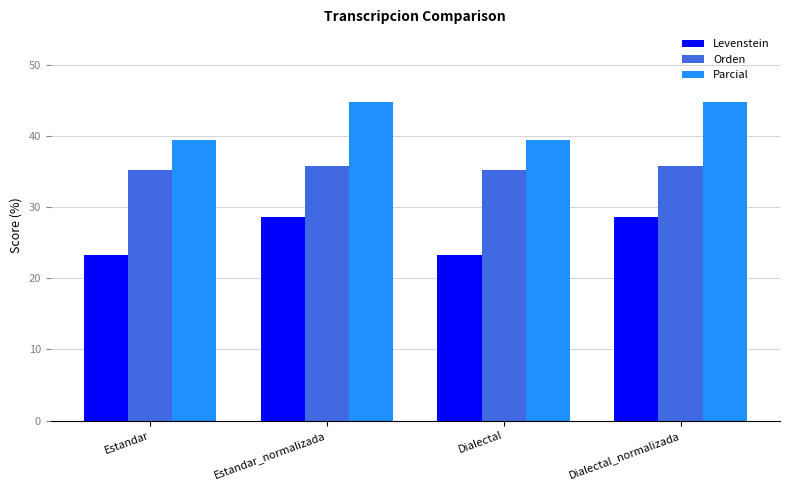

Is the value of Levenstein at Dialectal greater than the value of Orden at Estandar_normalizada?

No